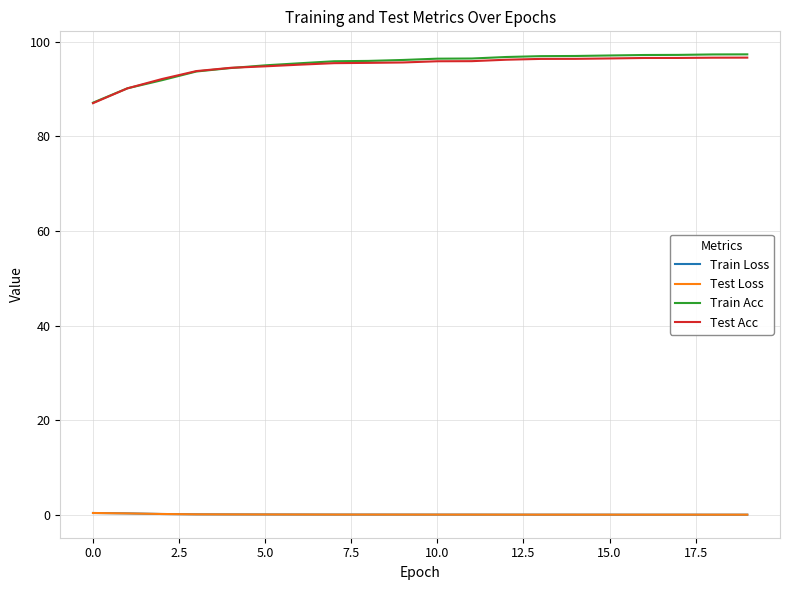

Which series has the widest spread of values?

Train Acc